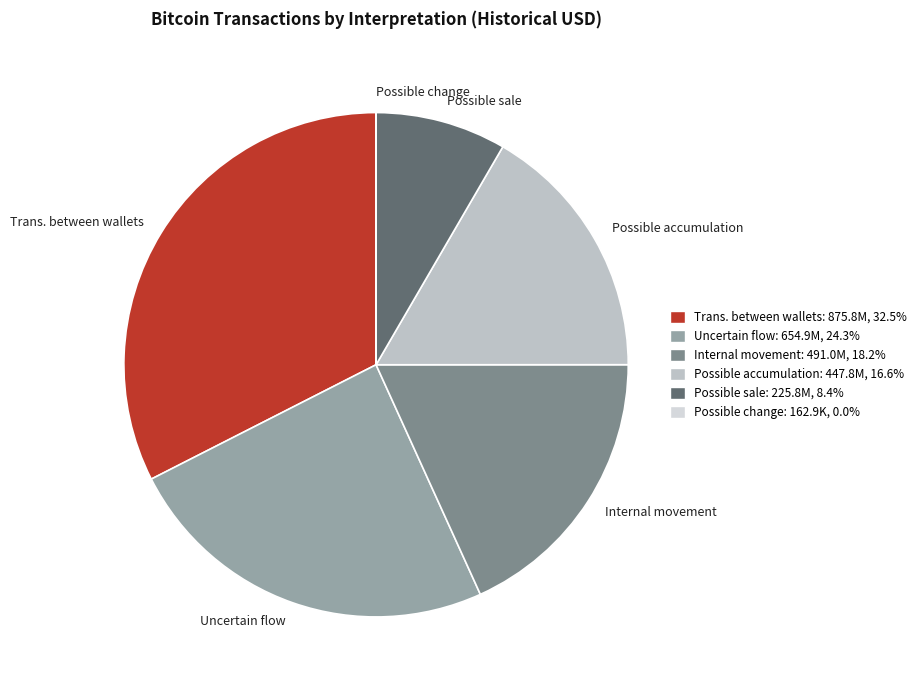

What is the largest slice in the pie chart?

Trans. between wallets